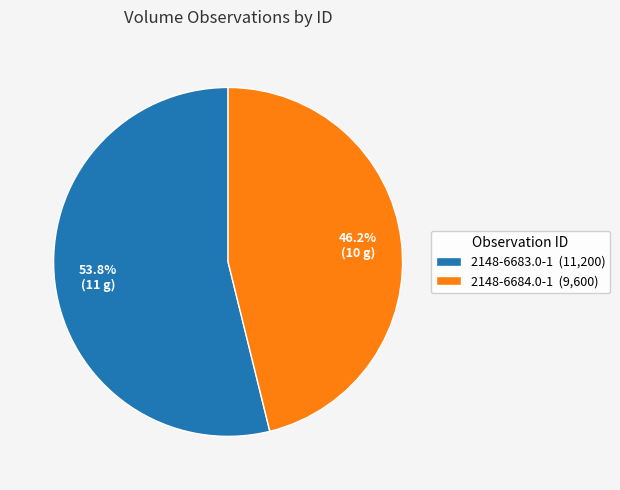

How many segments does this pie chart have?

2